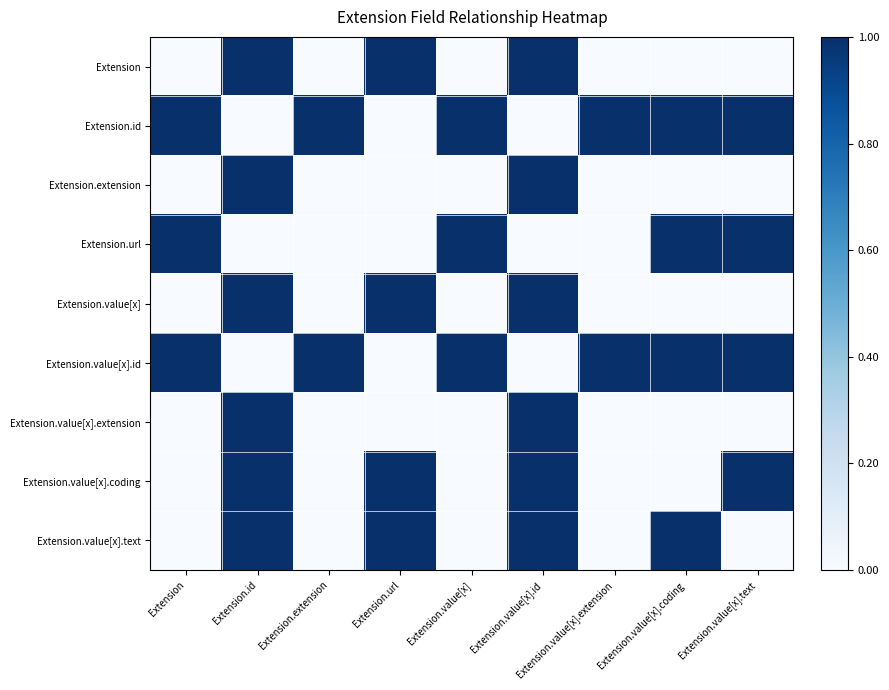

Rank the series at Extension from lowest to highest value.

Extension, Extension.extension, Extension.value[x], Extension.value[x].extension, Extension.value[x].coding, Extension.value[x].text, Extension.id, Extension.url, Extension.value[x].id